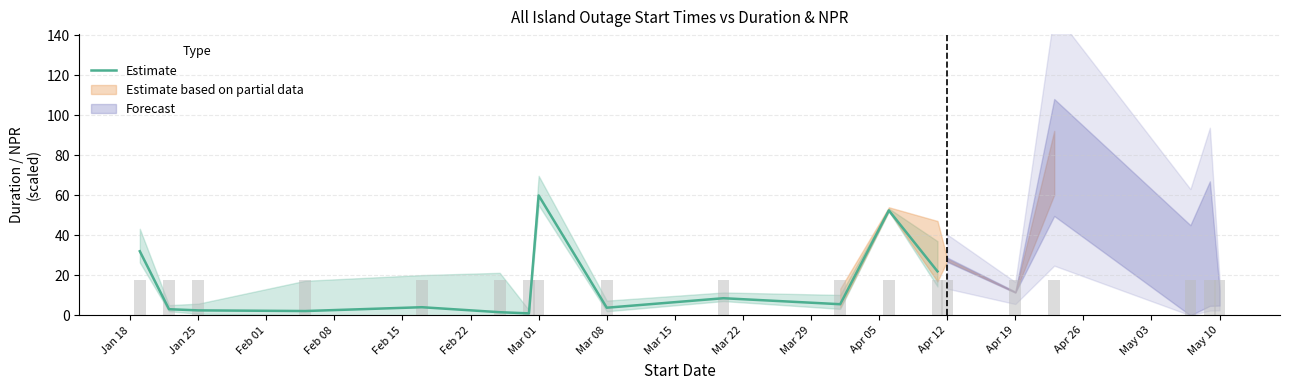

At which label does the data first exceed 4?

Jan 18